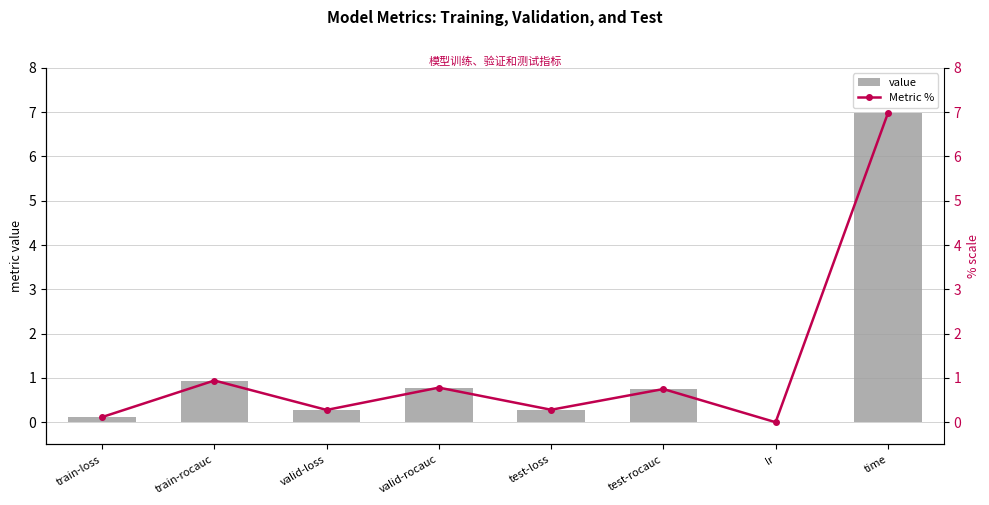

Is the value of Metric % at valid-loss greater than the value of value at valid-loss?

No